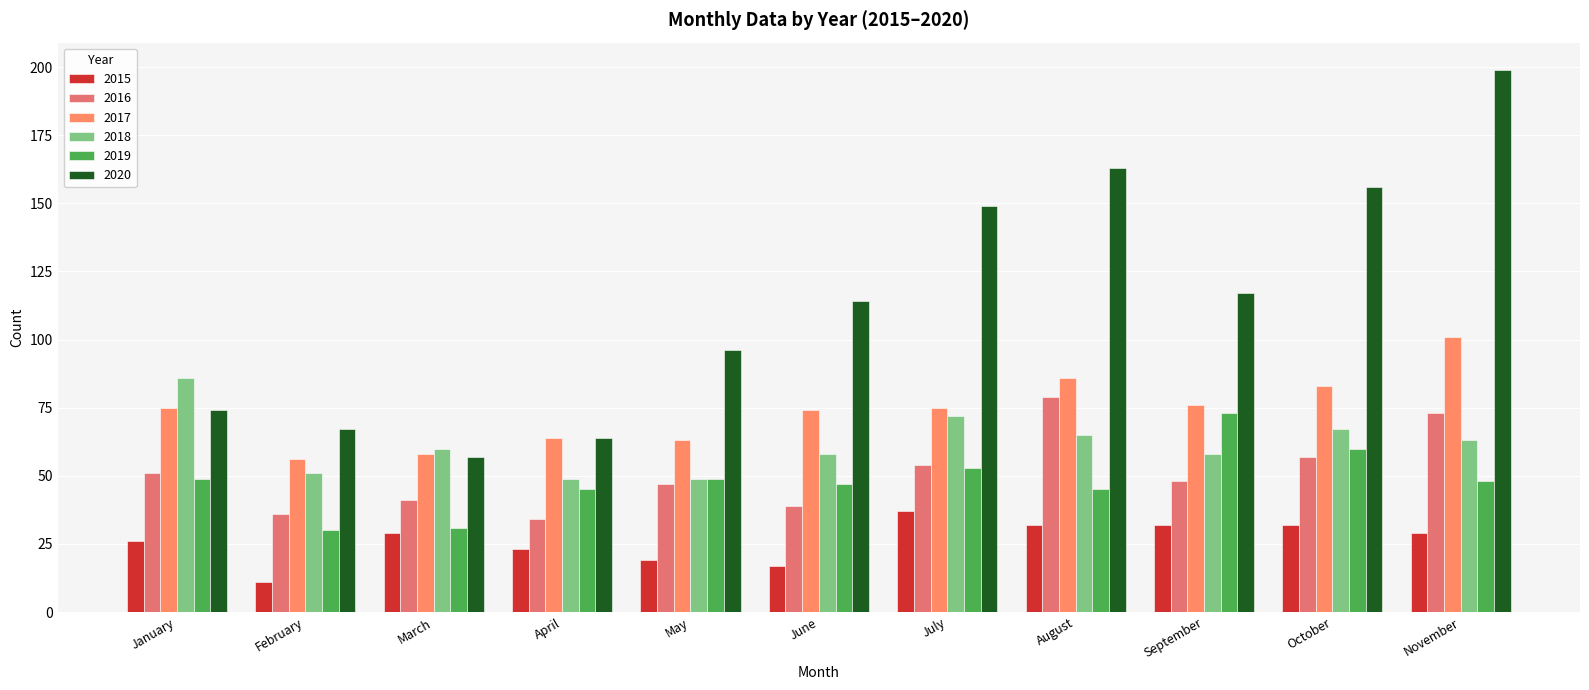

What is the difference between the highest and lowest values at April?

41